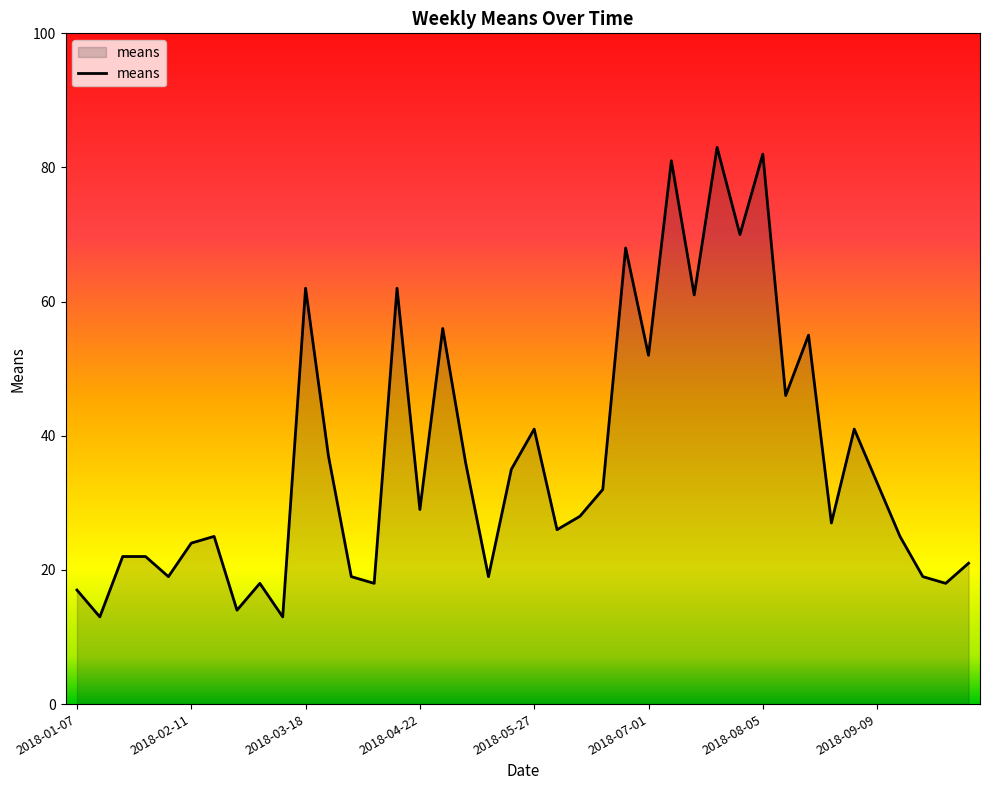

What is the greatest value displayed?

83